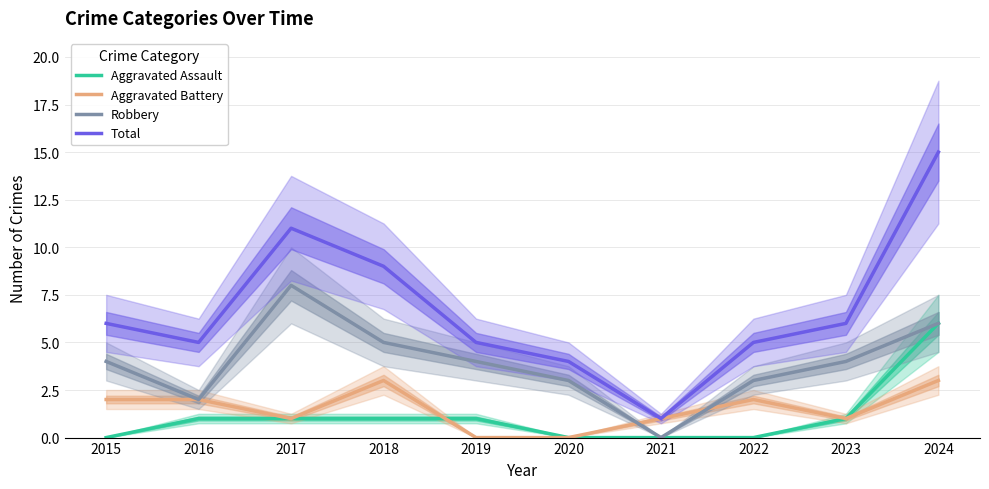

Is the value of Total at 2024 greater than the value of Robbery at 2023?

Yes